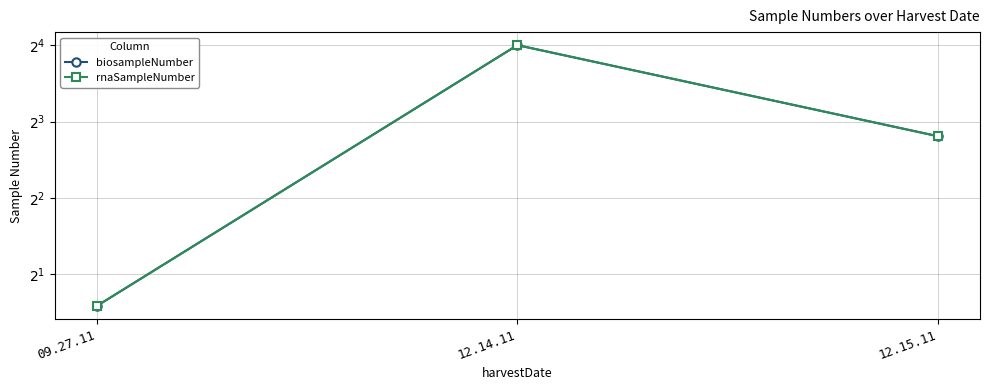

List the series in order of their peak value, highest first.

biosampleNumber, rnaSampleNumber